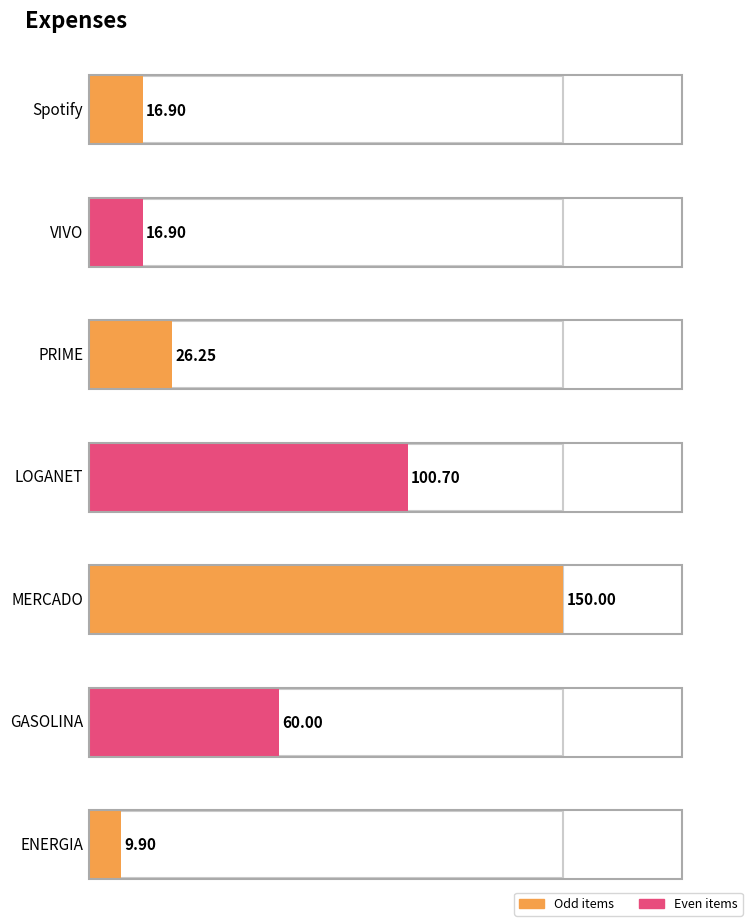

Reading right to left, what are all the values shown in this chart?

9.9	60.0	150.0	100.7	26.2	16.9	16.9